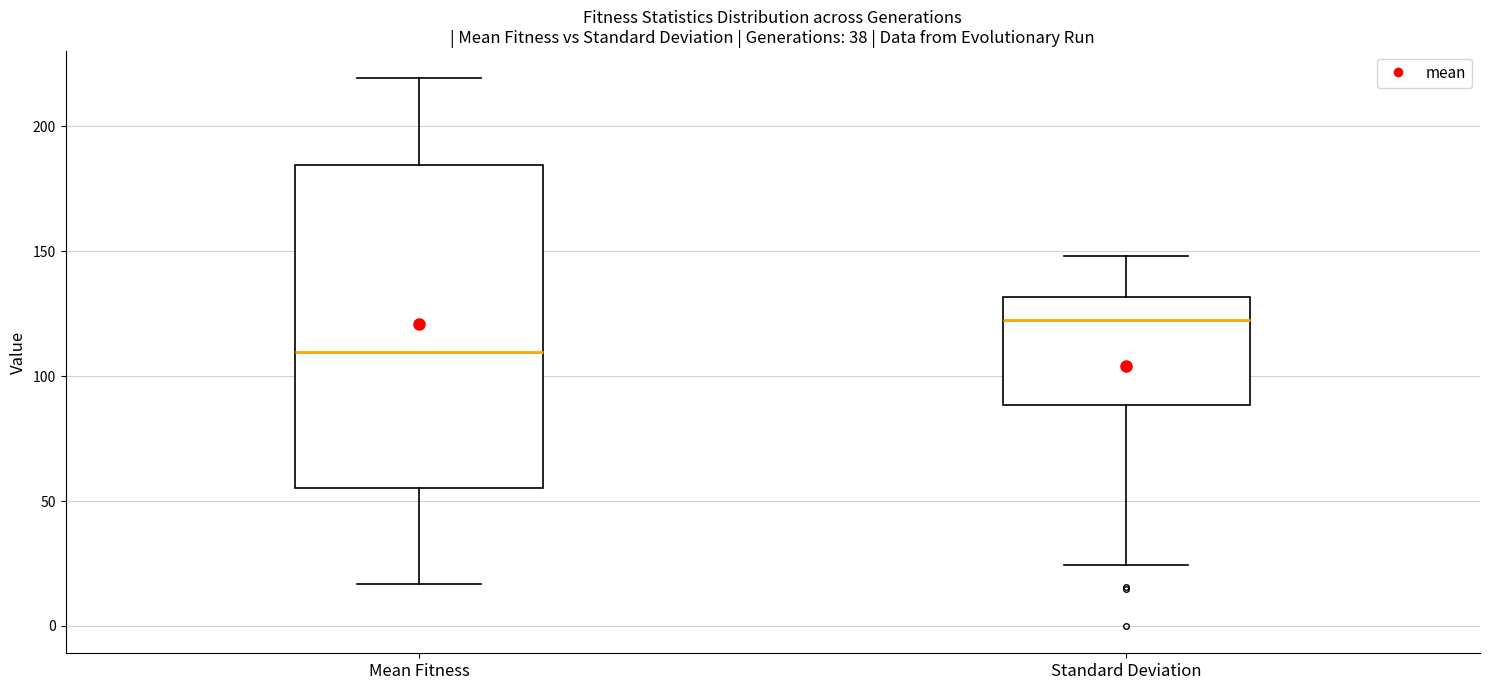

Reading left to right, transcribe this box plot: for each box, give where its median line is, the range the box spans, and where its two whiskers end, as read against the y-axis. The values are not printed on the chart, so give them approximately, as read against the axis.

Mean Fitness: median 110, box 55 to 185, whiskers 15 to 220
Standard Deviation: median 120, box 90 to 130, whiskers 25 to 150